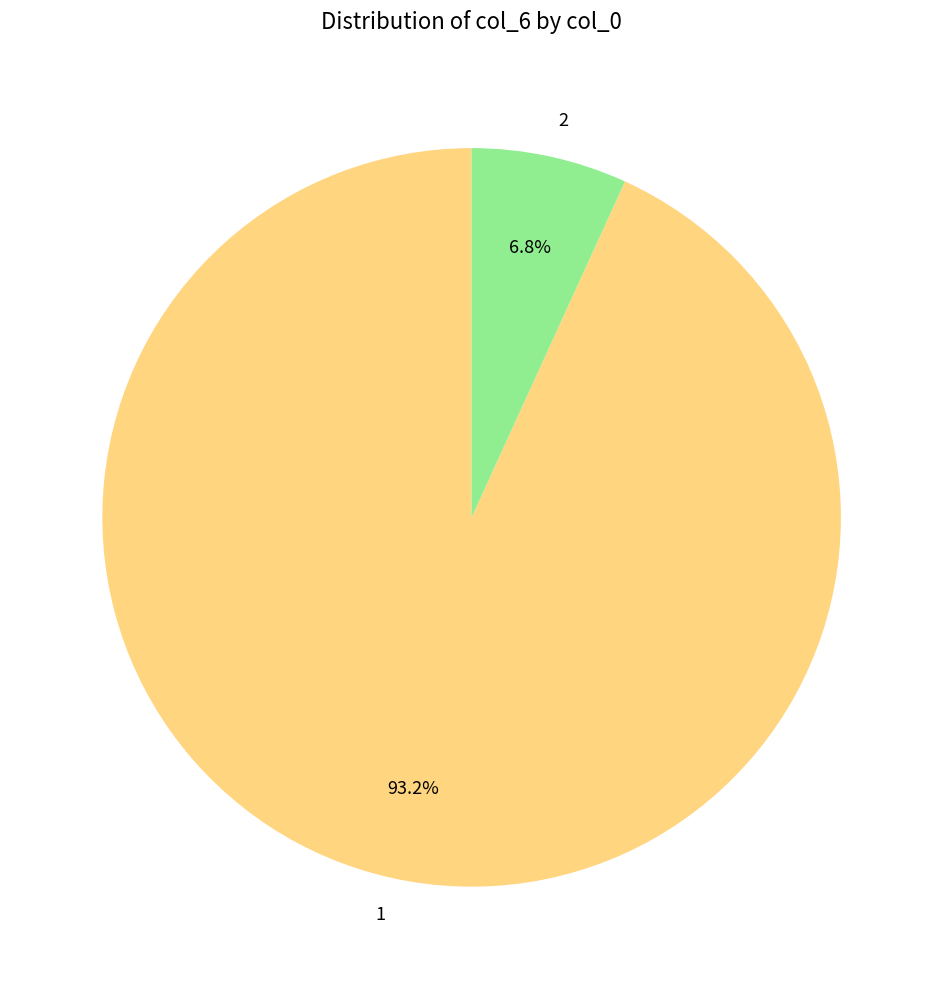

To the nearest percent, what is the difference between the 2 and 1 slice percentages?

86%